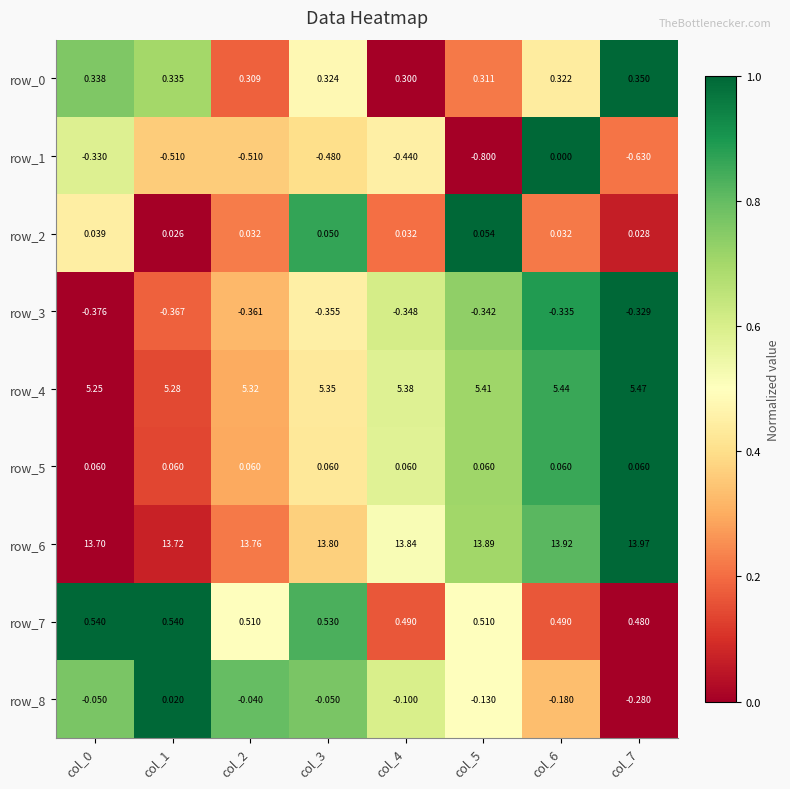

Is the value of row_8 at col_4 greater than the value of row_2 at col_1?

No